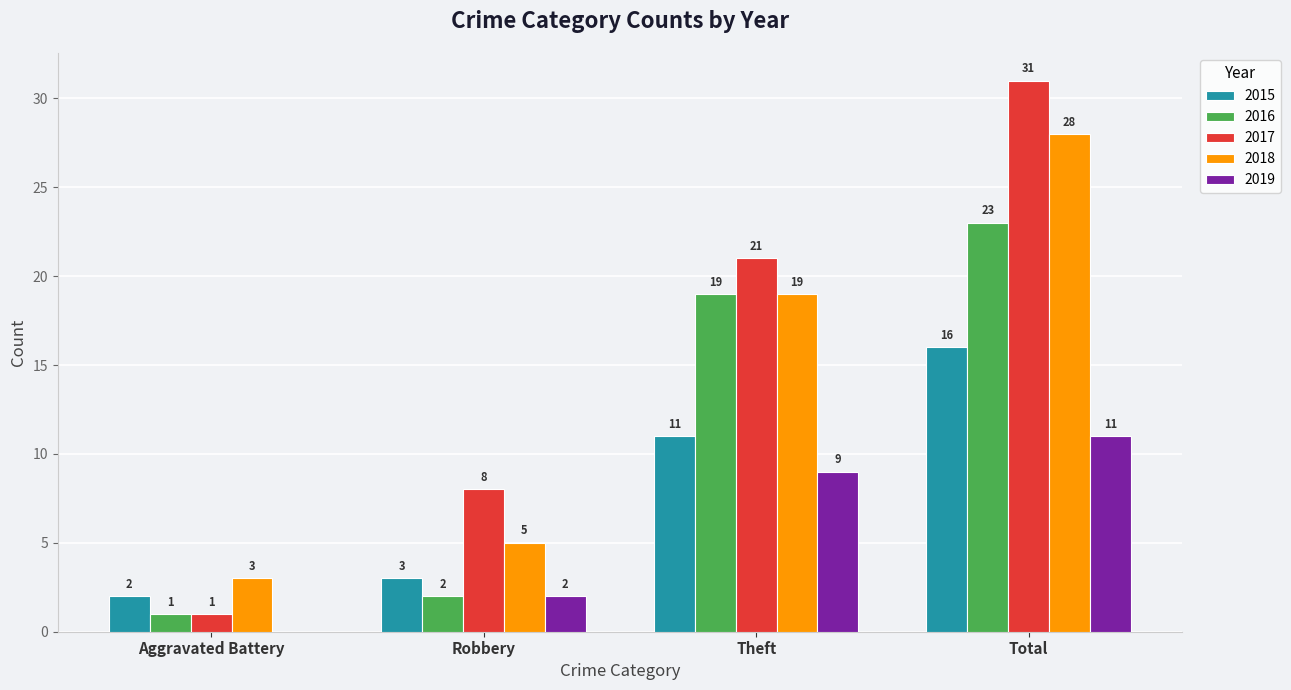

Which series changed the most between Robbery and Theft?

2016